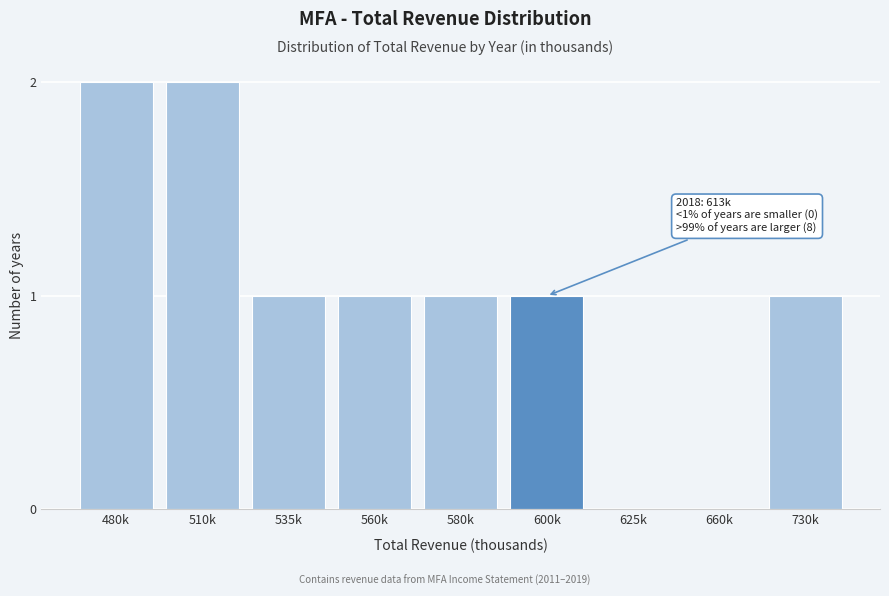

Reading left to right, transcribe all the data shown in this chart.

480k=2	510k=2	535k=1	560k=1	580k=1	600k=1	625k=0	660k=0	730k=1